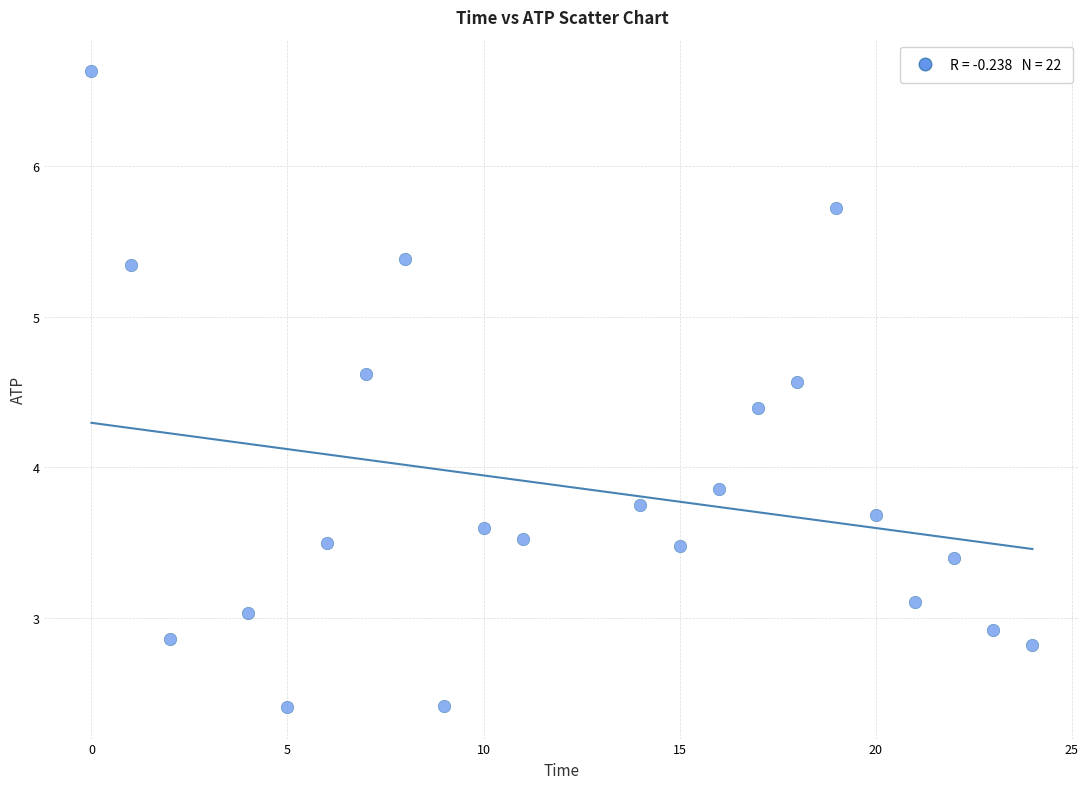

What Y value in the scatter plot is closest to 4?

3.9